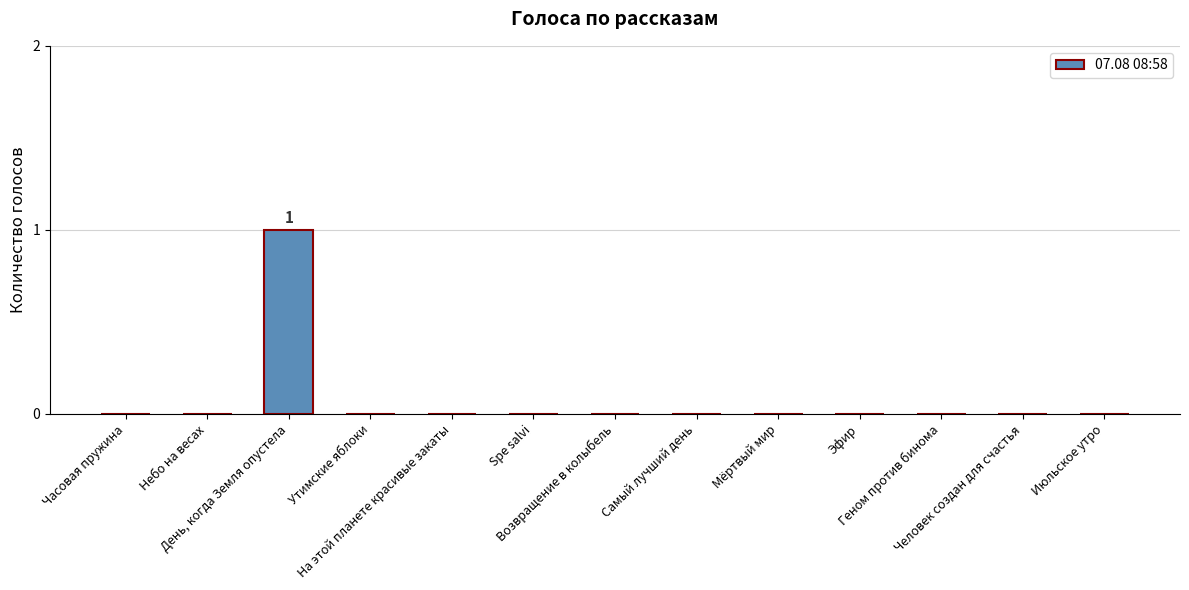

Reading left to right, list all the values displayed in this chart.

0	0	1	0	0	0	0	0	0	0	0	0	0